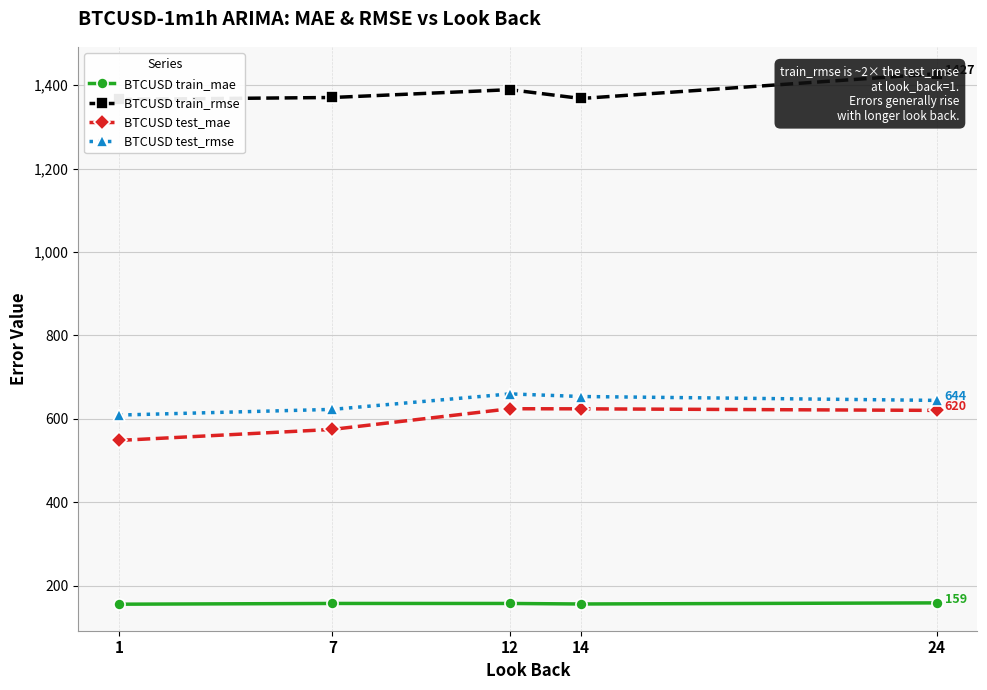

What is the highest value of the BTCUSD test_mae series?

624.2